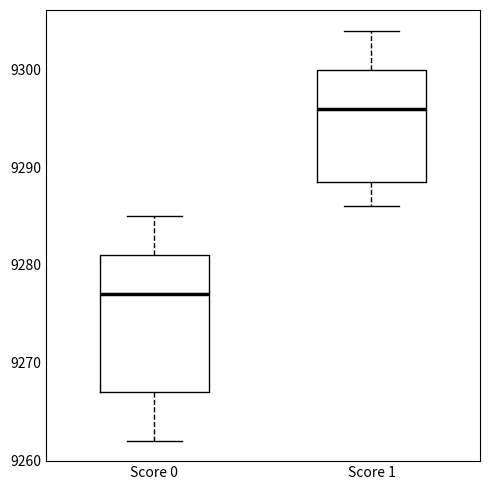

Reading left to right, transcribe this box plot: for each box, give where its median line is, the range the box spans, and where its two whiskers end, as read against the y-axis. The values are not printed on the chart, so give them approximately, as read against the axis.

Score 0: median 9277, box 9267 to 9281, whiskers 9262 to 9285
Score 1: median 9296, box 9289 to 9300, whiskers 9286 to 9304